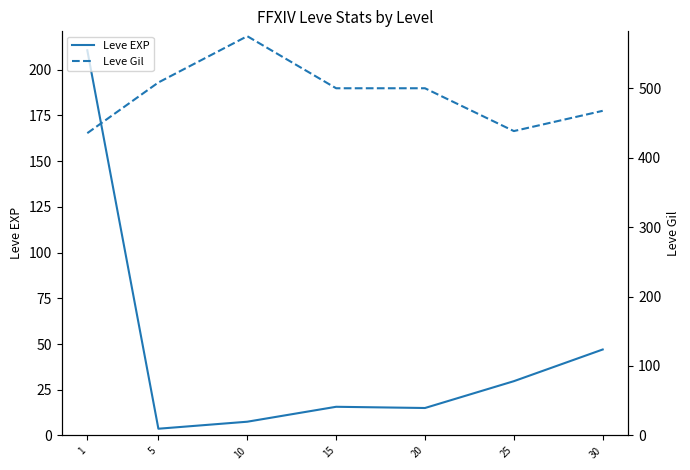

Between 25 and 30, which series saw the biggest shift?

Leve Gil